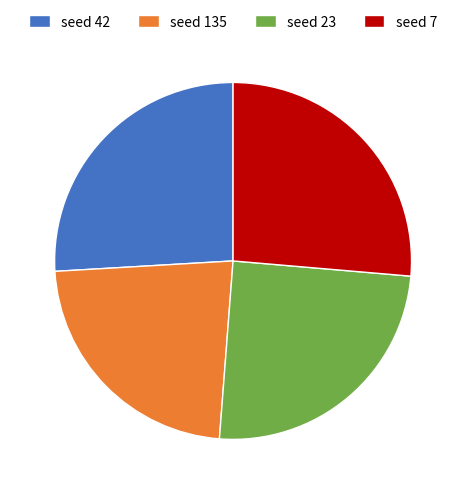

Which category has the smallest portion of the pie?

seed 135